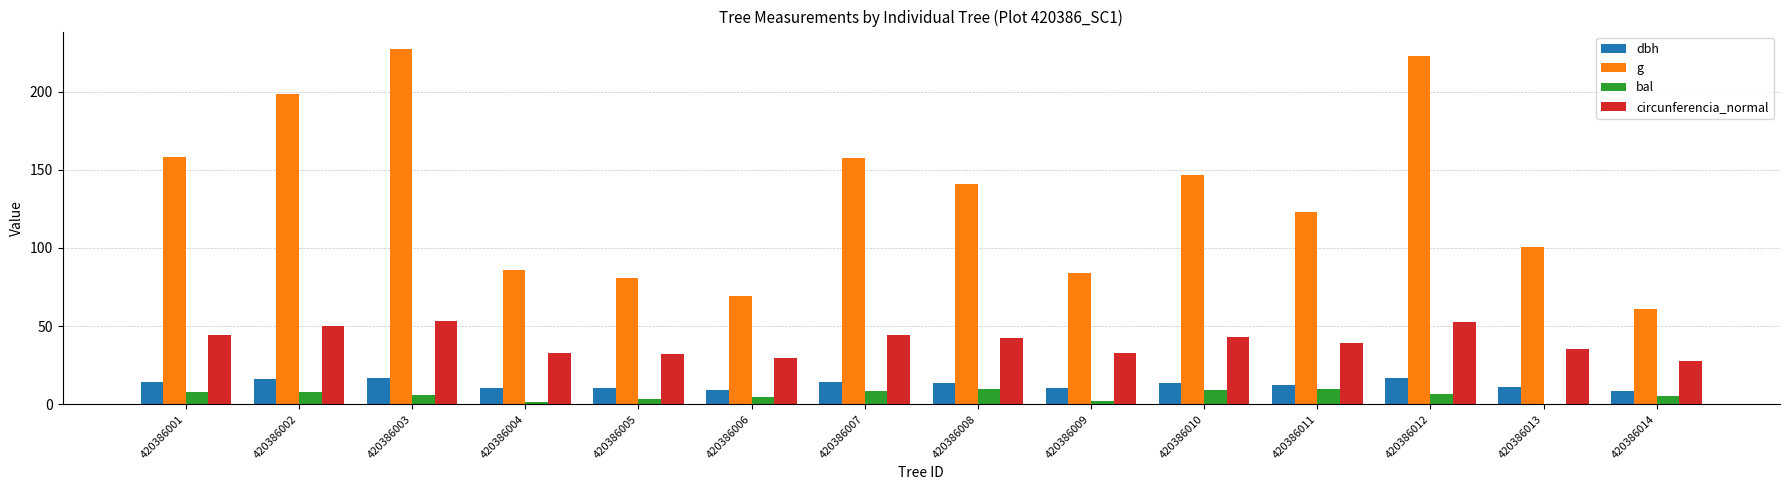

True or false: circunferencia_normal has a value of 52.9 at 420386012.

True